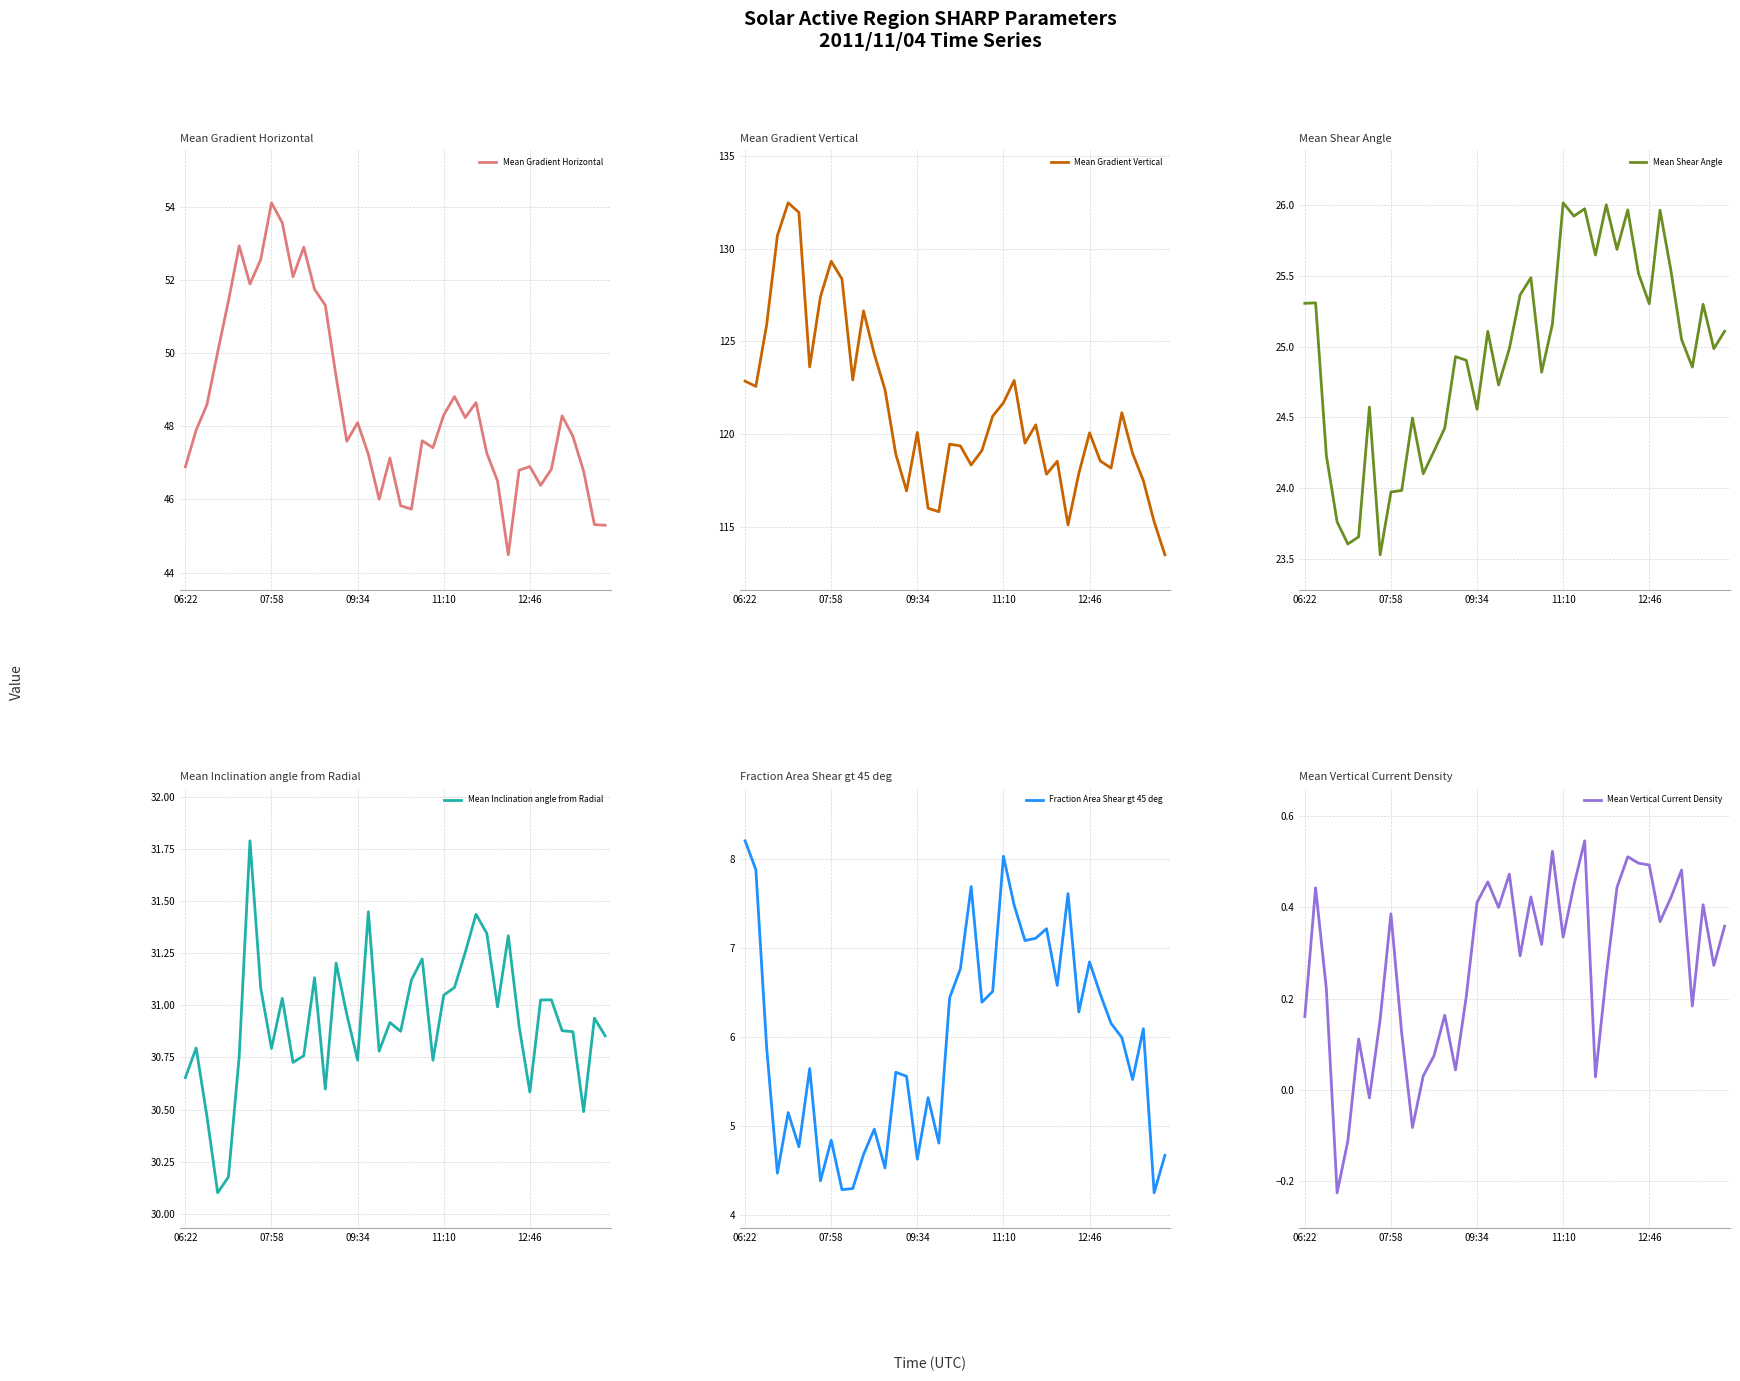

How many data points in Mean Shear Angle are above 25?

20